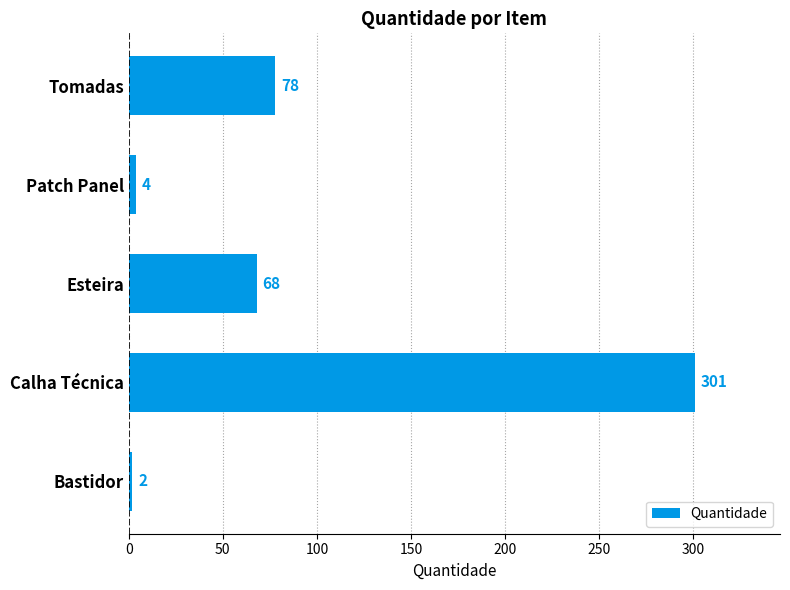

At which category does the chart reach its peak across all series?

Calha Técnica